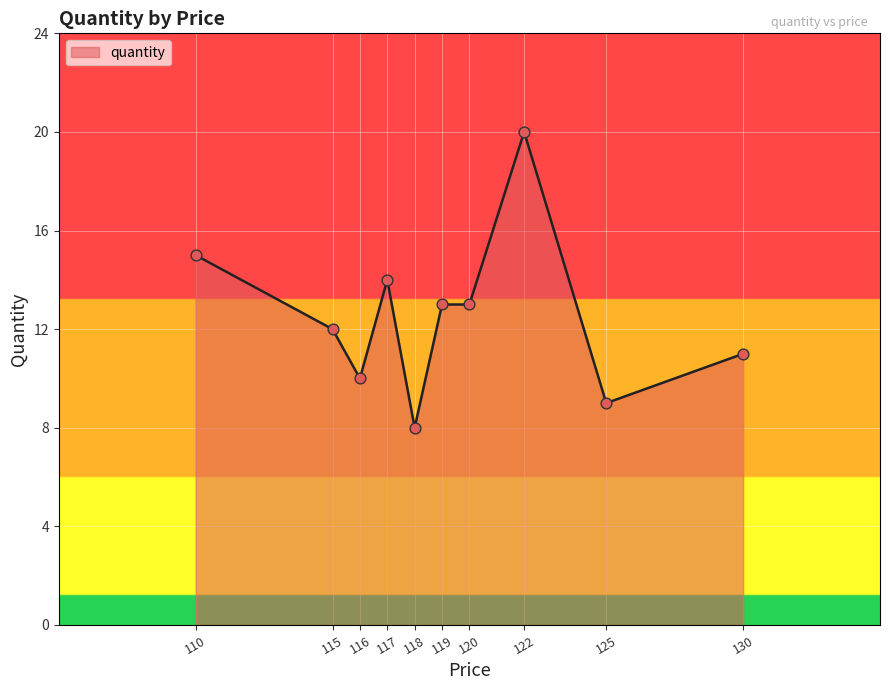

What is the ratio of the value at 119 to the value at 116?

1.3